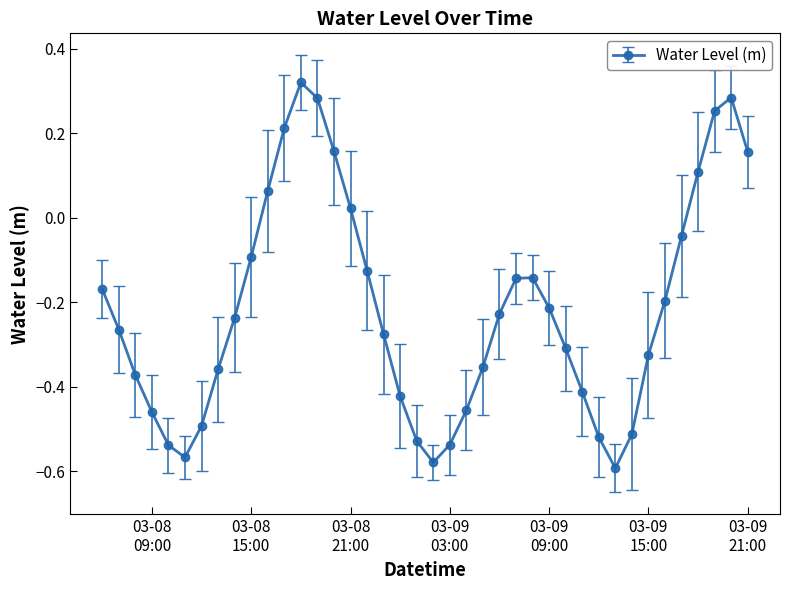

What is the sum of all values?

-8.6